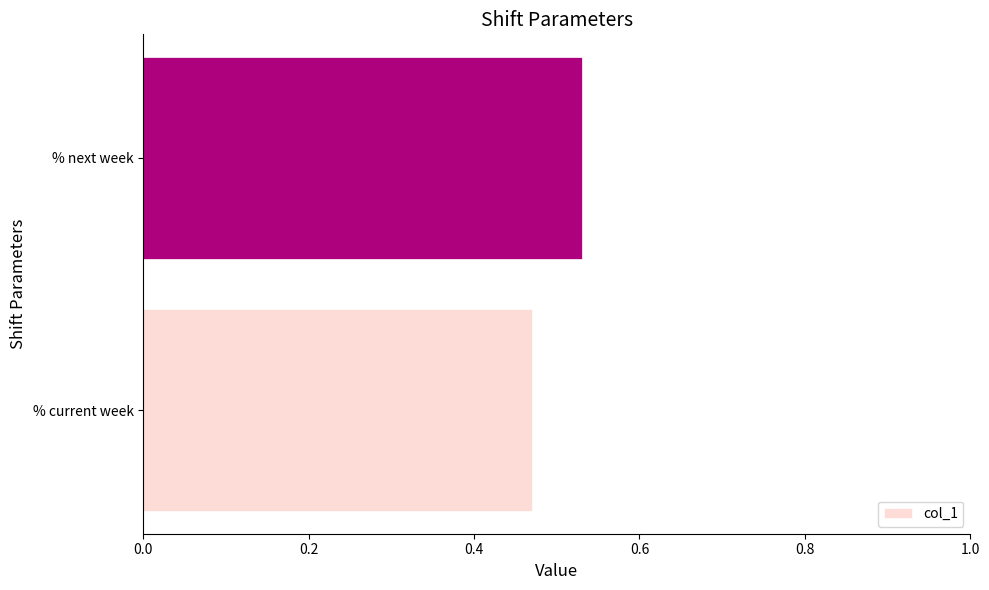

Does the chart contain stacked bars?

No